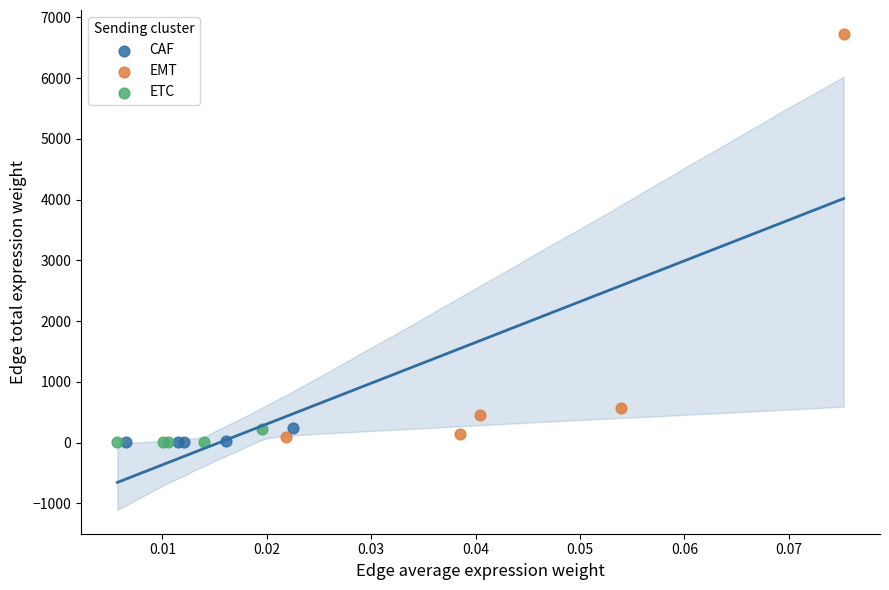

Which series has the largest Y range (max minus min)?

EMT